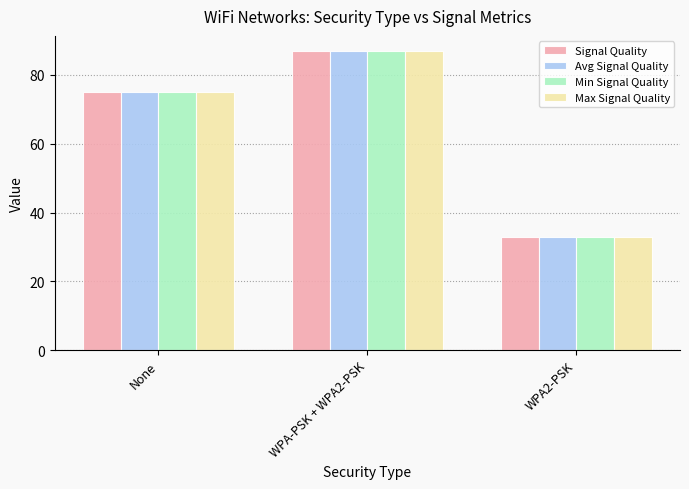

Reading right to left, what are all the values shown in this chart?

Signal Quality: 33	87	75
Avg Signal Quality: 33	87	75
Min Signal Quality: 33	87	75
Max Signal Quality: 33	87	75